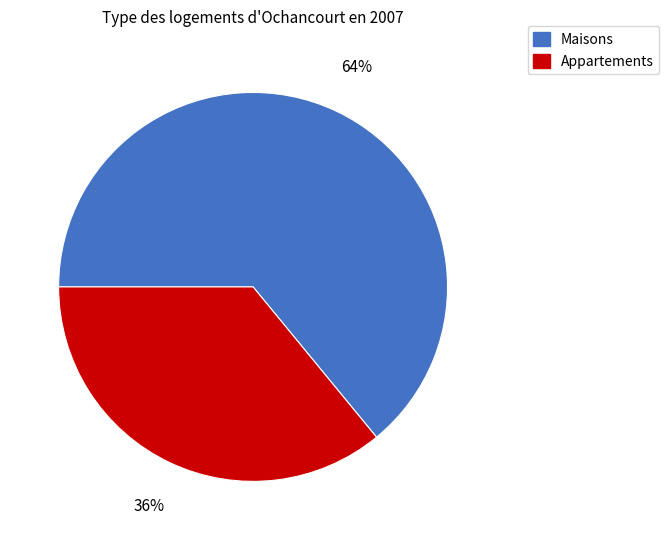

To the nearest percent, what is the difference between the largest and smallest slice percentages?

28%